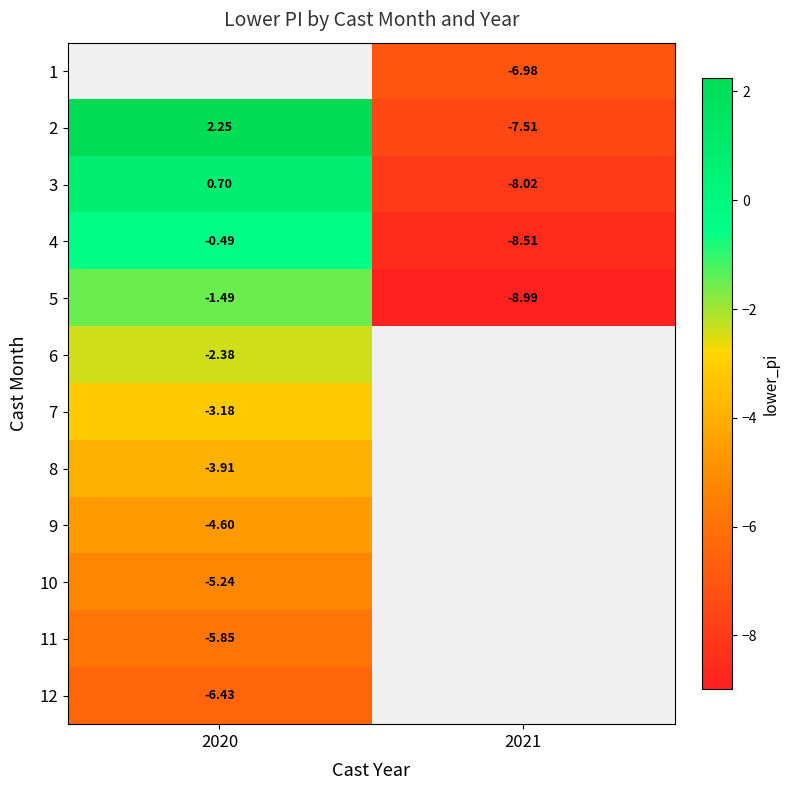

Which has a higher value, 2021 or 2020?

2020